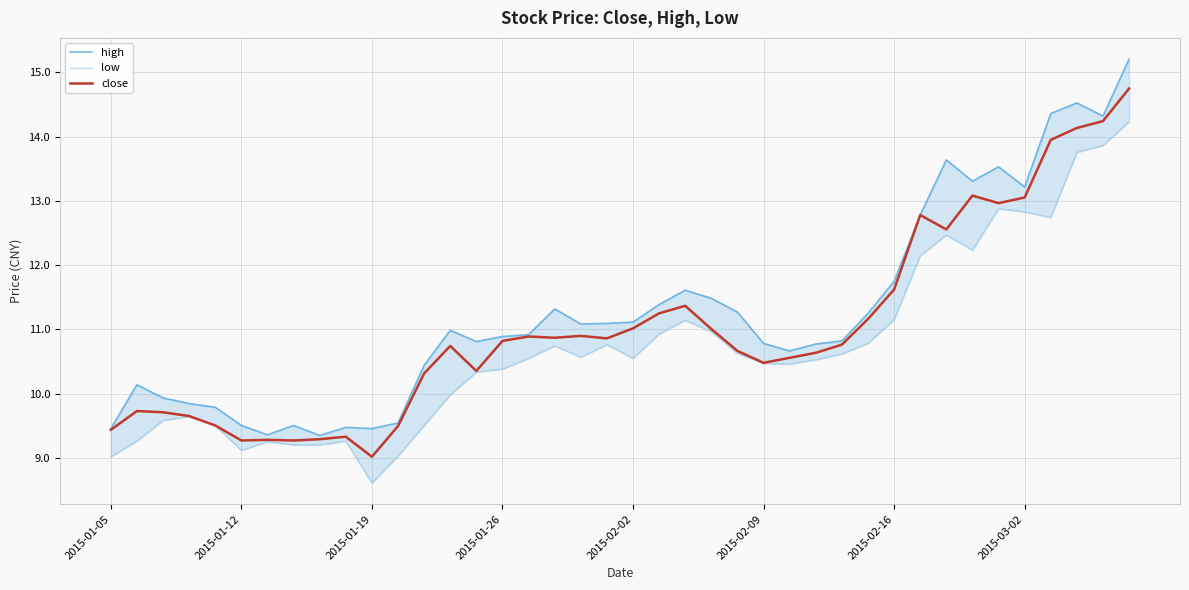

What position from the left is 9?

10